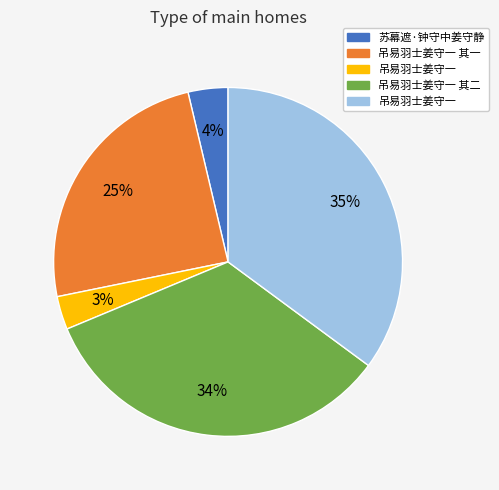

To the nearest percent, what is the difference between the largest and smallest slice percentages?

32%